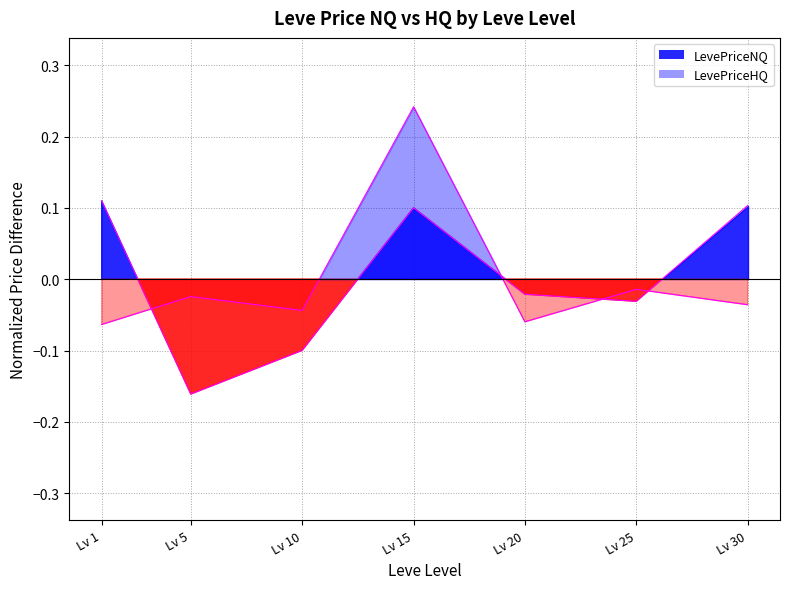

True or false: LevePriceNQ and LevePriceHQ cross at least once.

True